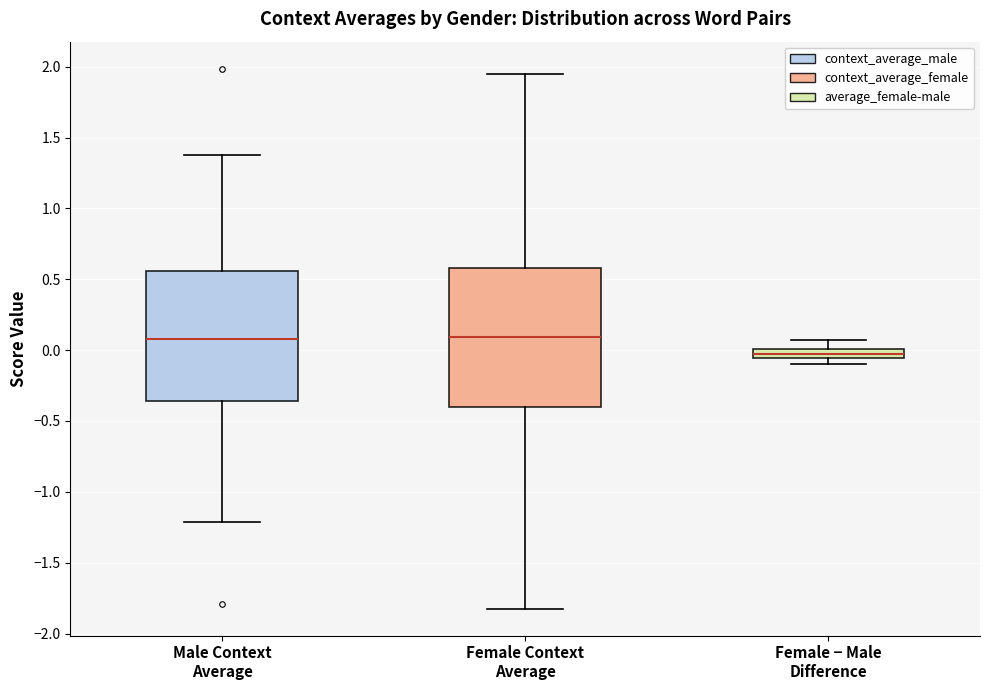

Comparing the boxes themselves (not the whiskers), which one is the tallest?

Female Context Average